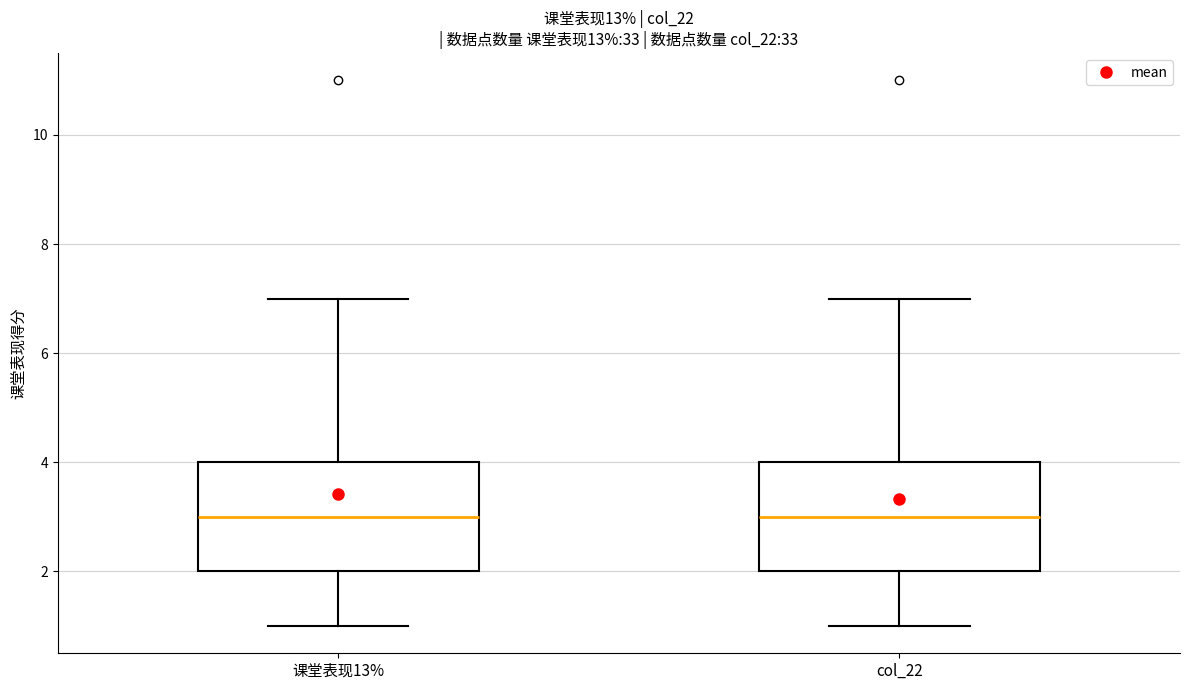

Reading left to right, read every box against the y-axis: the position of its median line, the range the box covers, and the ends of its whiskers. The values are not printed on the chart, so give them approximately, as read against the axis.

课堂表现13%: median 3, box 2 to 4, whiskers 1 to 7
col_22: median 3, box 2 to 4, whiskers 1 to 7